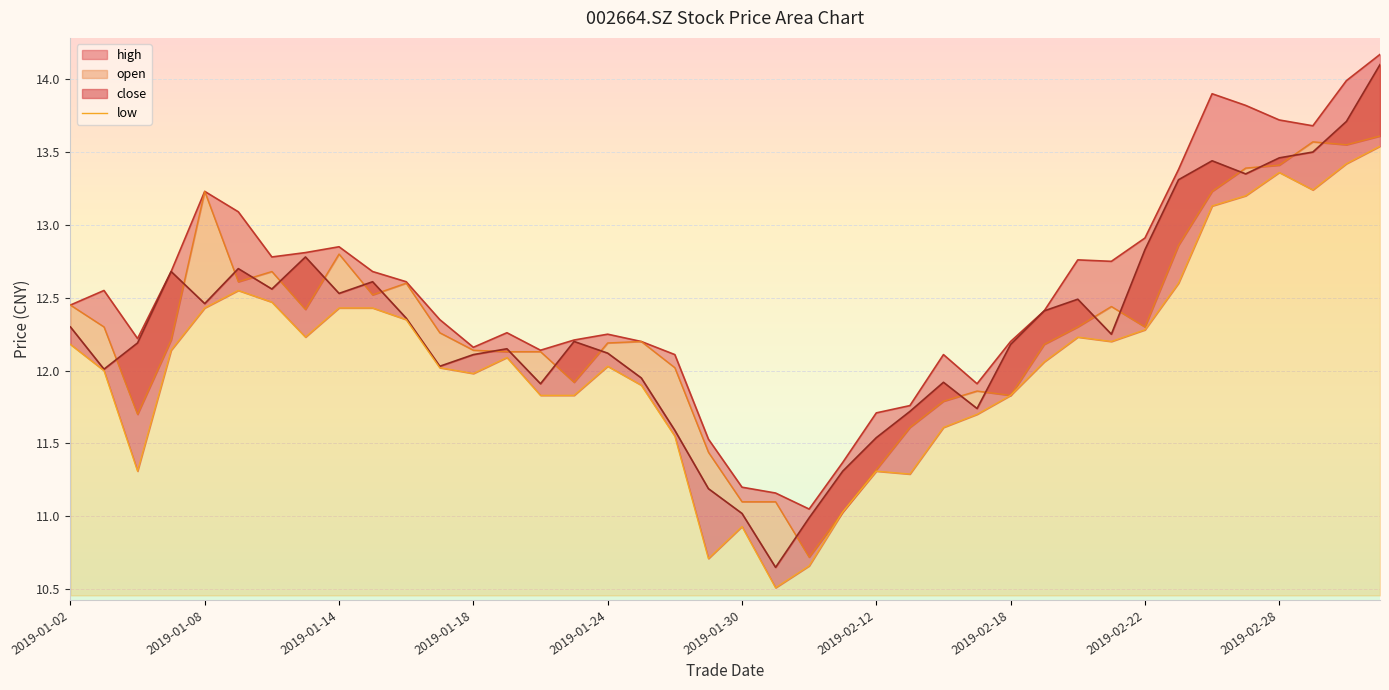

Is it true that the value at 2019-02-12 is 11.3?

True